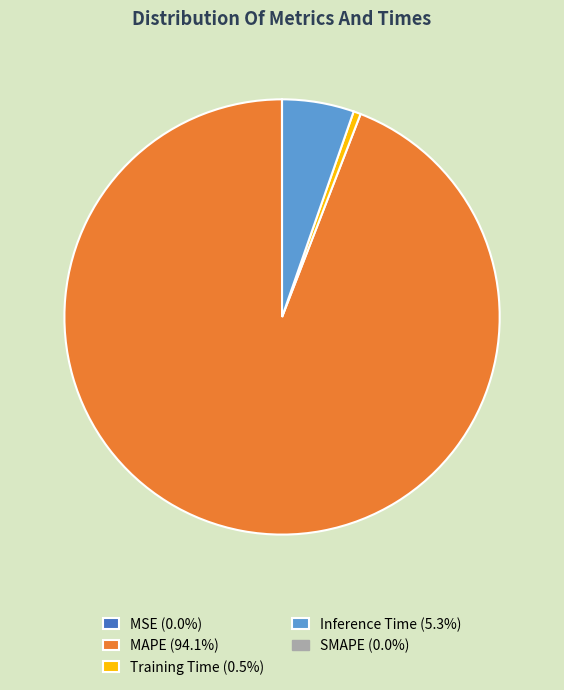

Does any single category account for the majority?

Yes